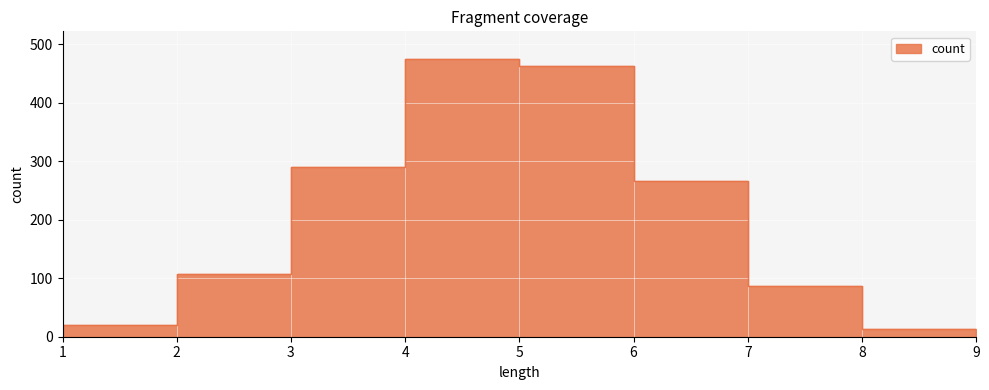

At which category does the chart reach its peak across all series?

4